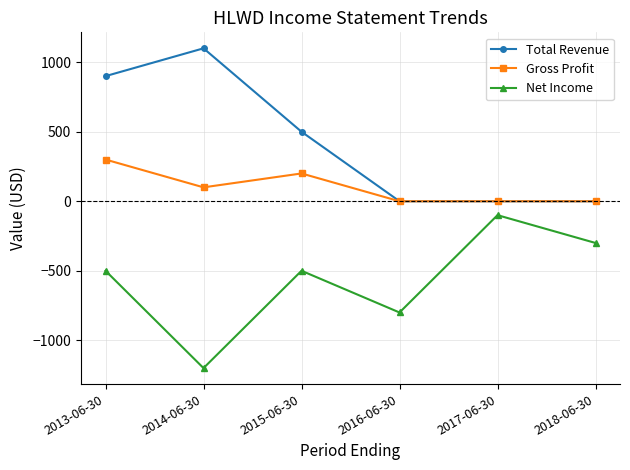

What are all the series names shown in the legend?

Total Revenue, Gross Profit, Net Income